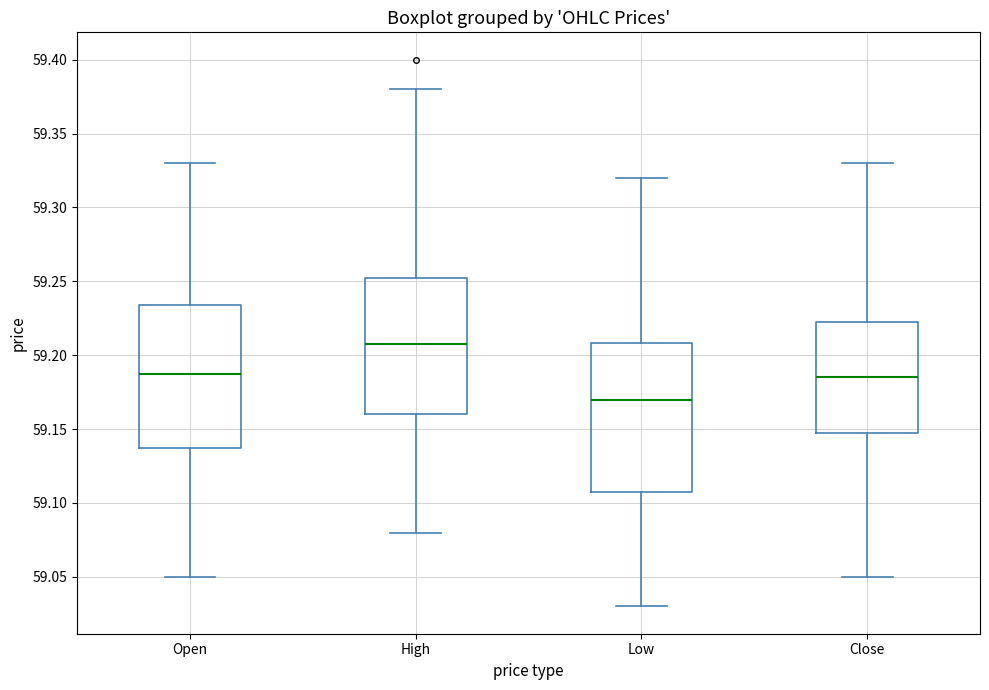

Reading left to right, transcribe this box plot: for each box, give where its median line is, the range the box spans, and where its two whiskers end, as read against the y-axis. The values are not printed on the chart, so give them approximately, as read against the axis.

Open: median 59.190, box 59.140 to 59.235, whiskers 59.050 to 59.330
High: median 59.210, box 59.160 to 59.255, whiskers 59.080 to 59.380
Low: median 59.170, box 59.110 to 59.210, whiskers 59.030 to 59.320
Close: median 59.185, box 59.150 to 59.225, whiskers 59.050 to 59.330